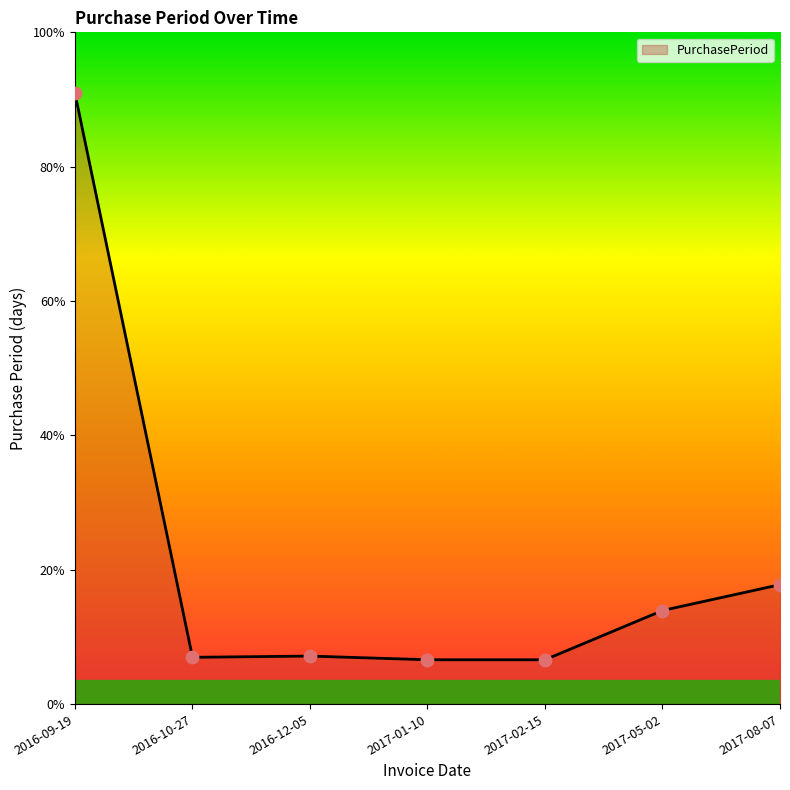

Approximately how many times larger is the value at 2016-12-05 compared to 2017-08-07?

0.4